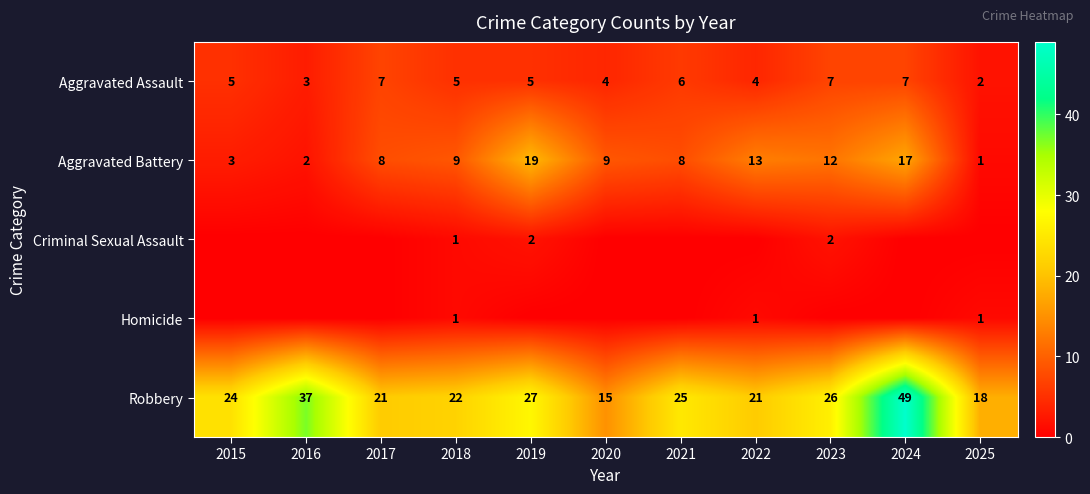

What is the average value of the Aggravated Battery series?

9